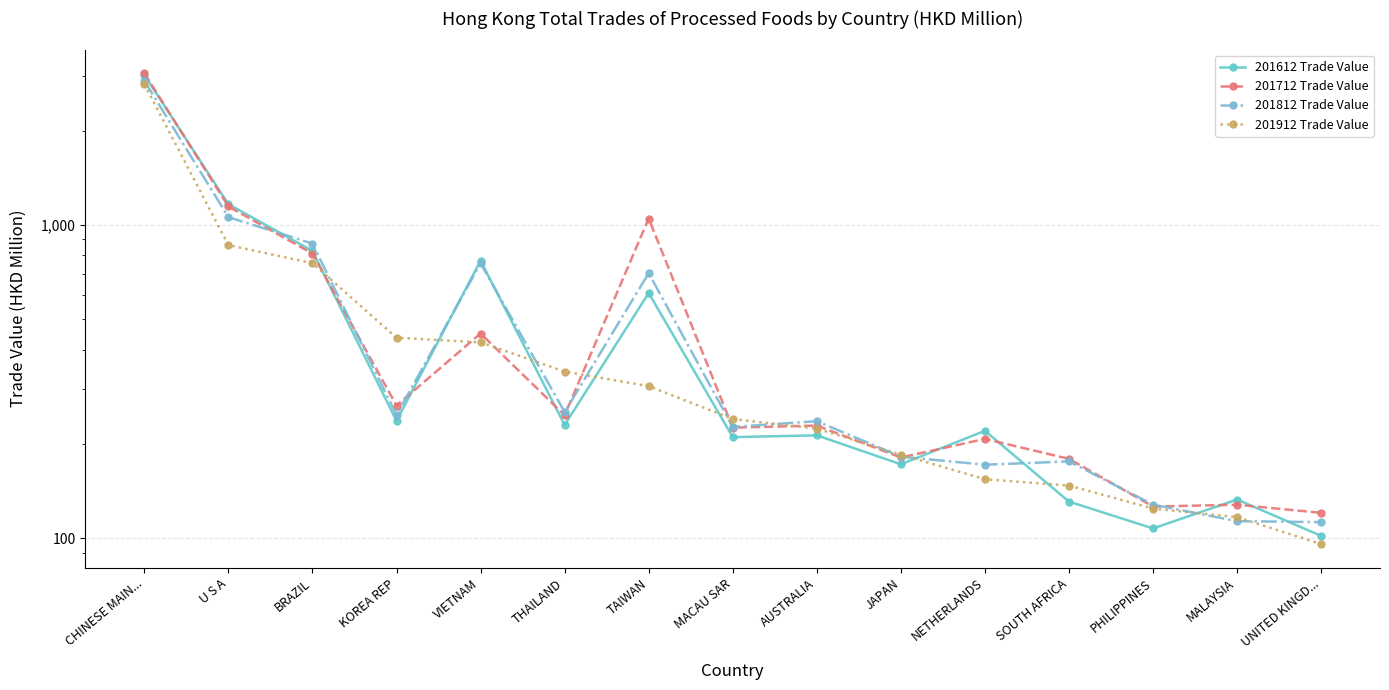

Which series has the largest total across all categories?

201712 Trade Value